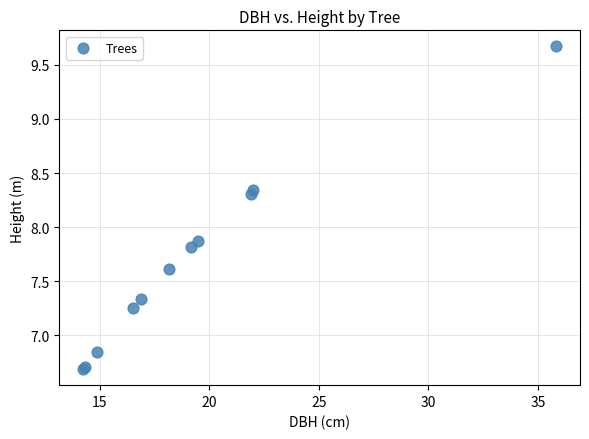

What Y value in the scatter plot is closest to 8?

7.9